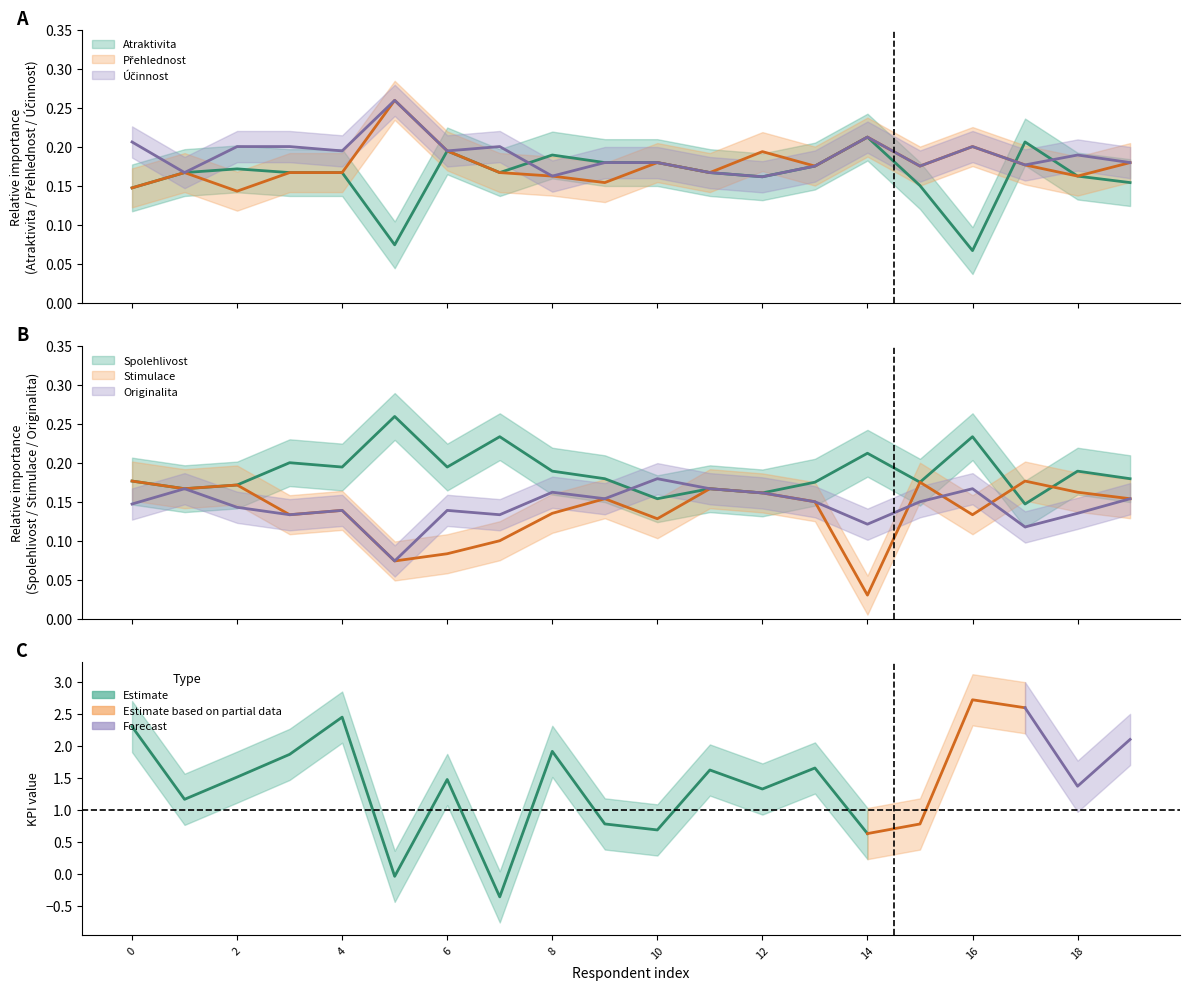

Which series ends up on top after the final intersection of Atraktivita and Stimulace?

Atraktivita